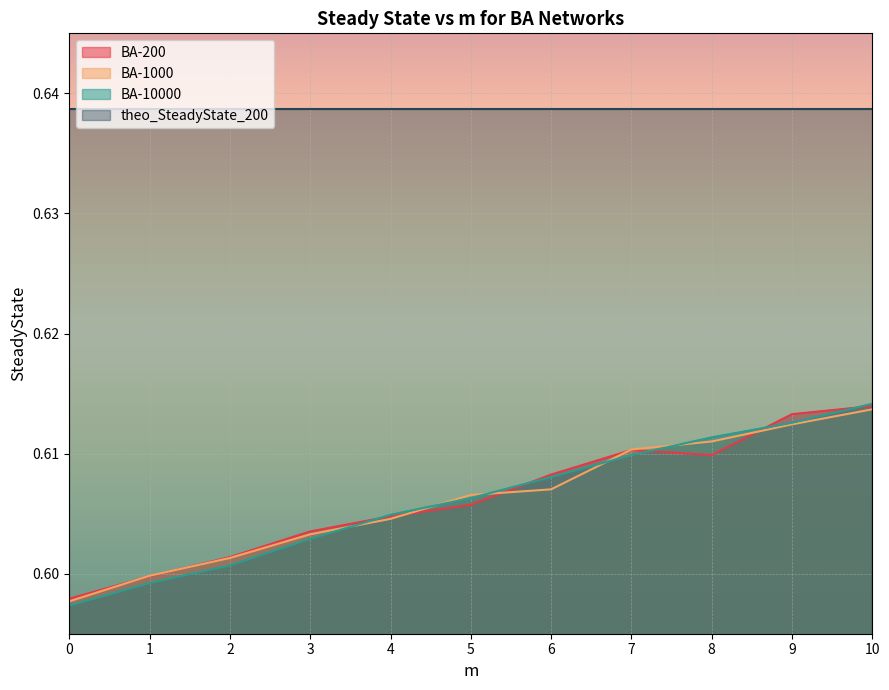

How many lines are shown in the chart?

4